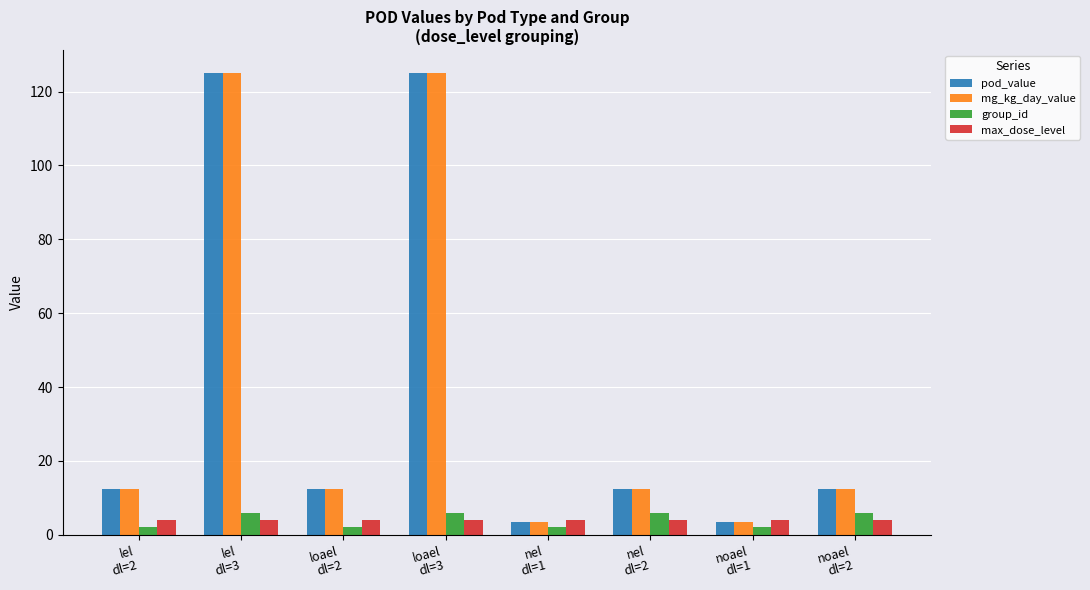

What is the sum of the pod_value values at loael
dl=2 and lel
dl=2?

25.0